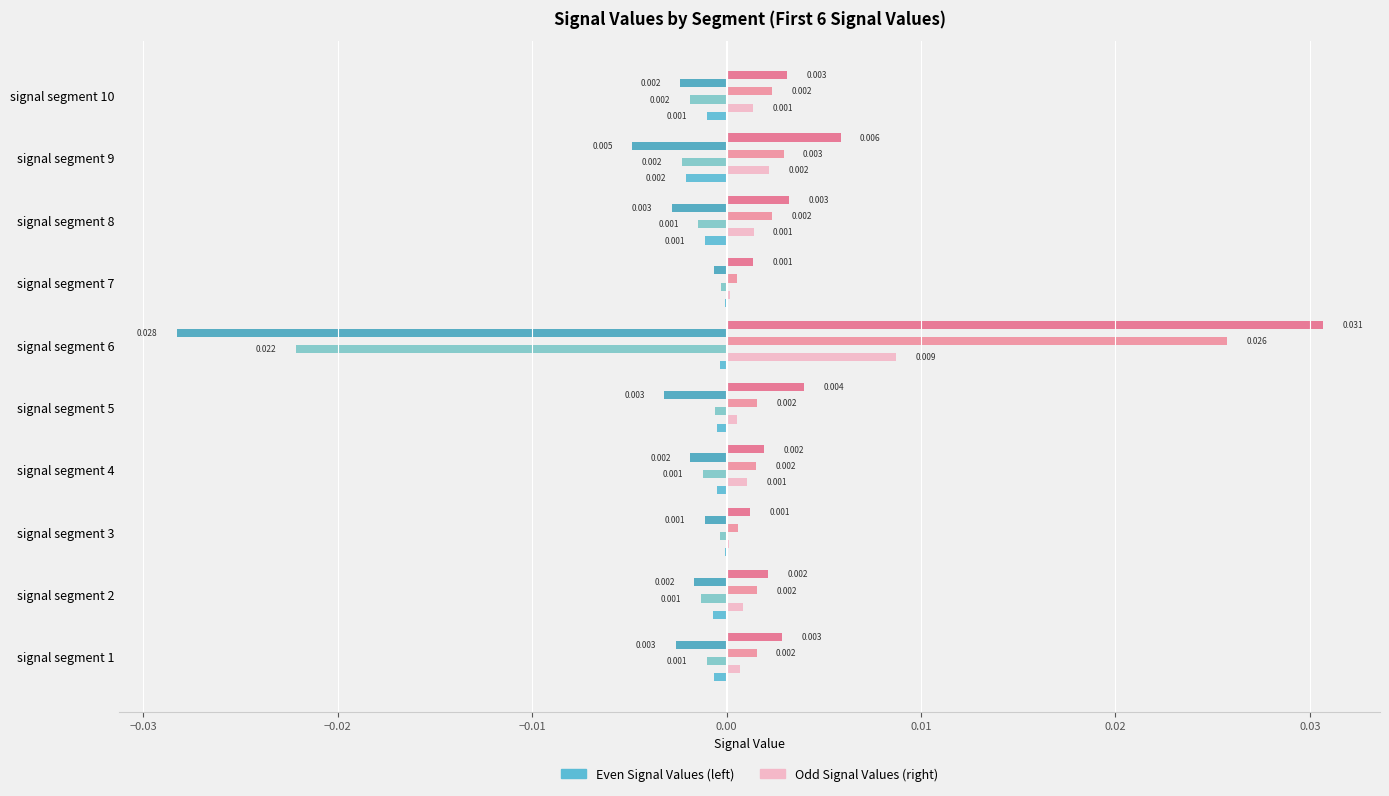

How many categories are shown in the chart?

10